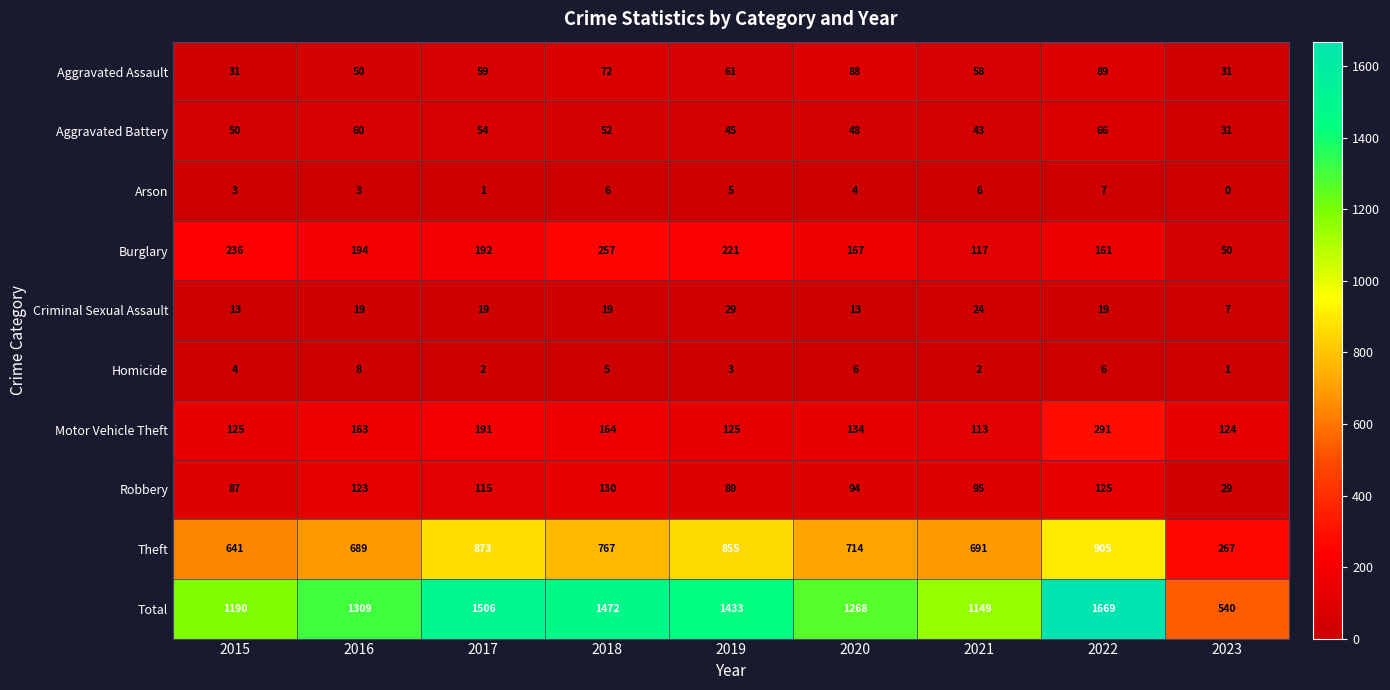

What is the approximate value of Aggravated Battery at 2022?

66